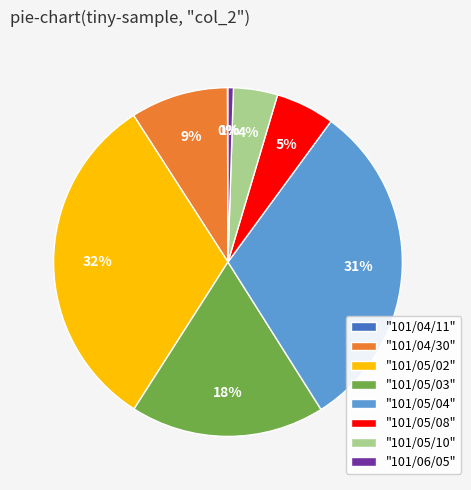

Approximately how many times larger is the value at "101/04/30" compared to "101/05/02"?

0.3